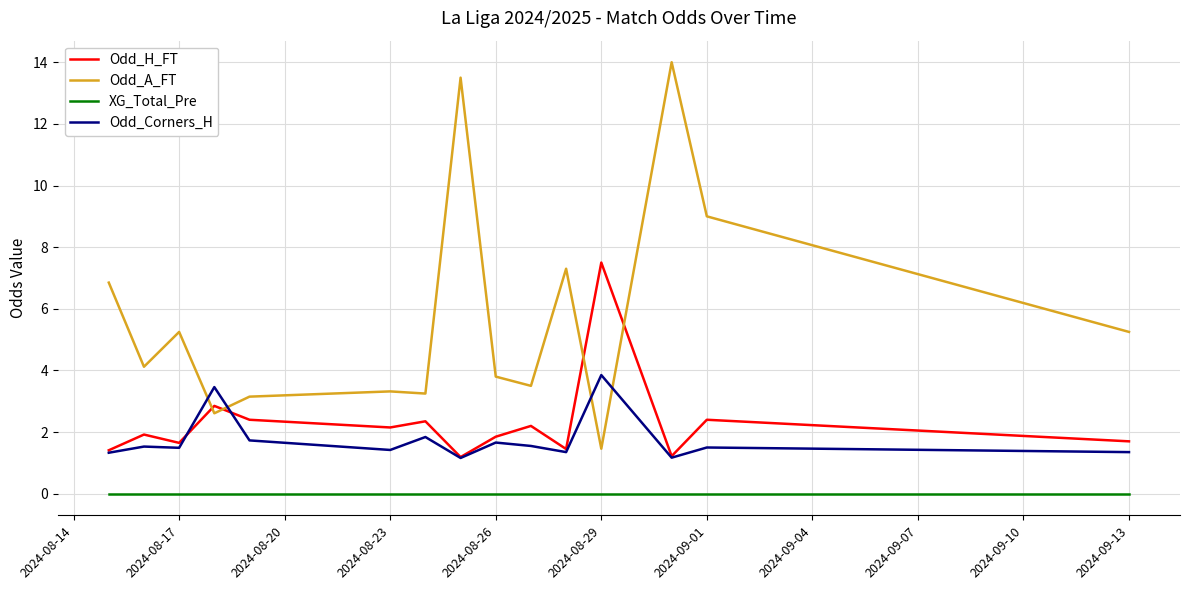

Which series has the largest range (max minus min)?

Odd_A_FT